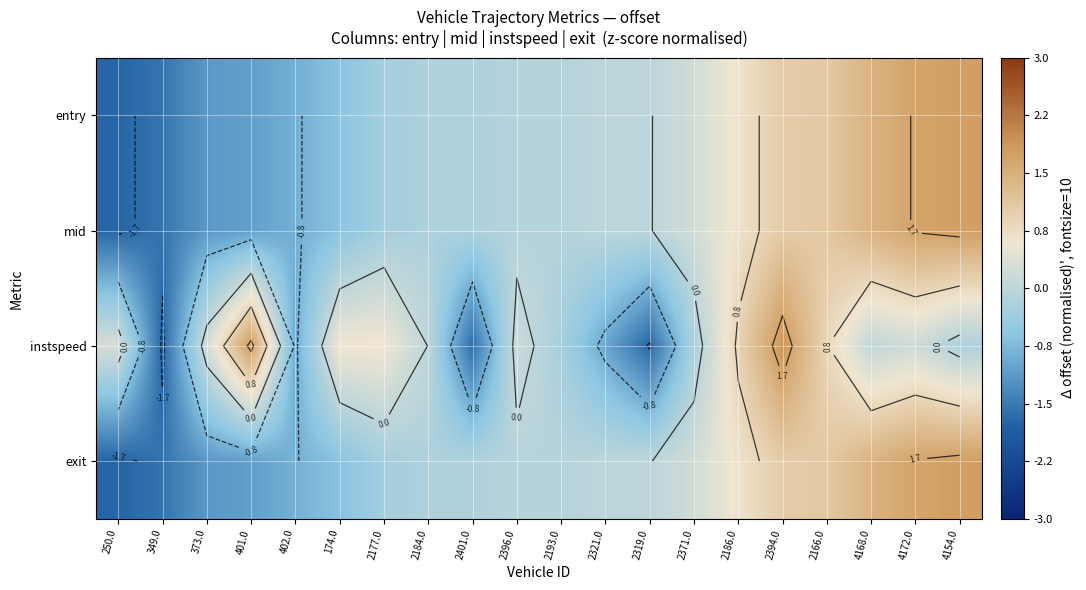

How many values in exit are above zero?

7